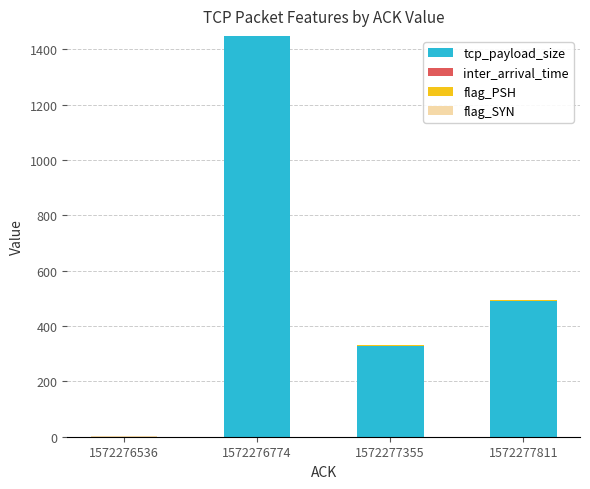

At which category is the sum across all series the highest?

1572276774